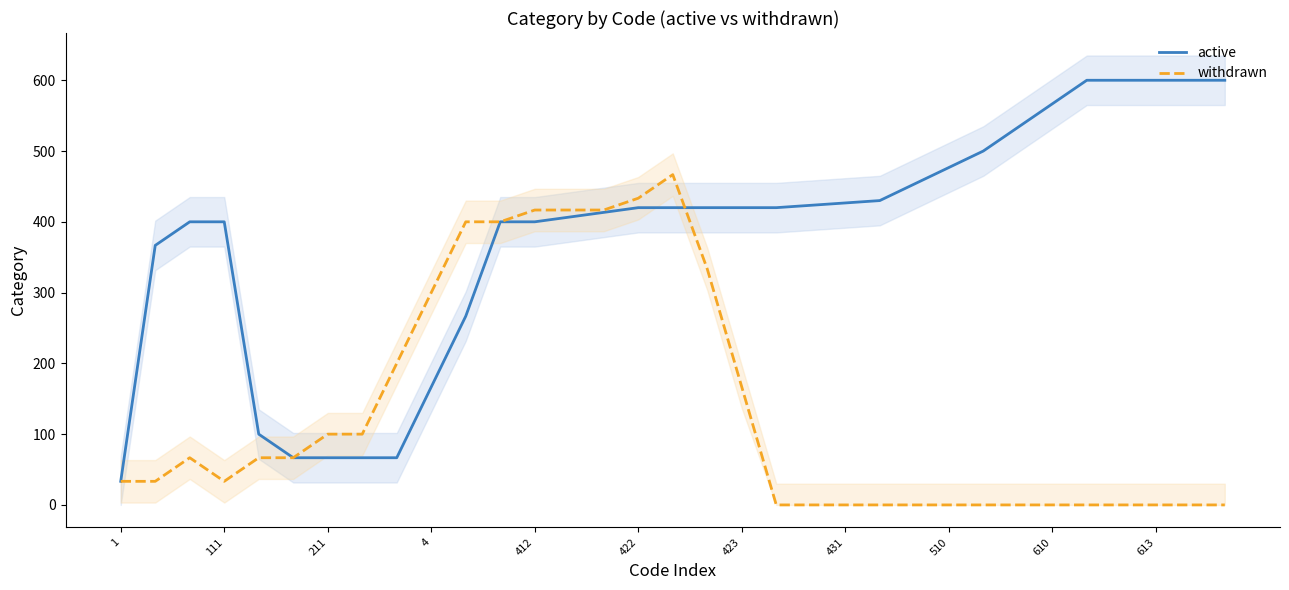

What is the maximum value for withdrawn?

466.7